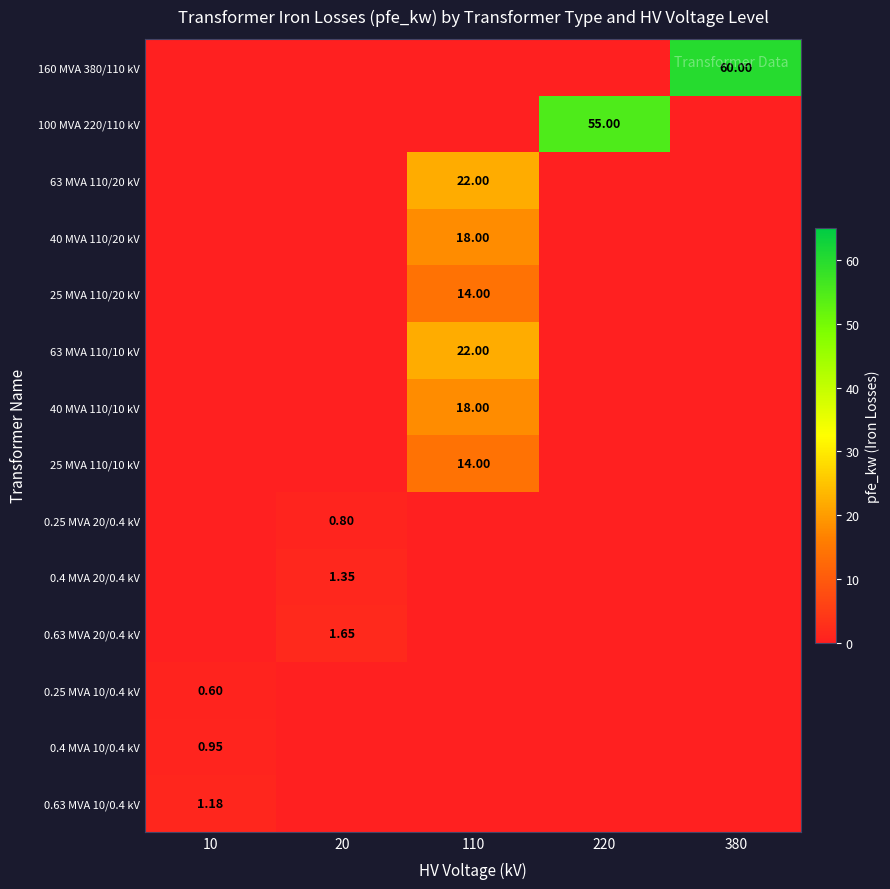

Rank the categories by 0.4 MVA 20/0.4 kV value from lowest to highest.

10, 110, 220, 380, 20